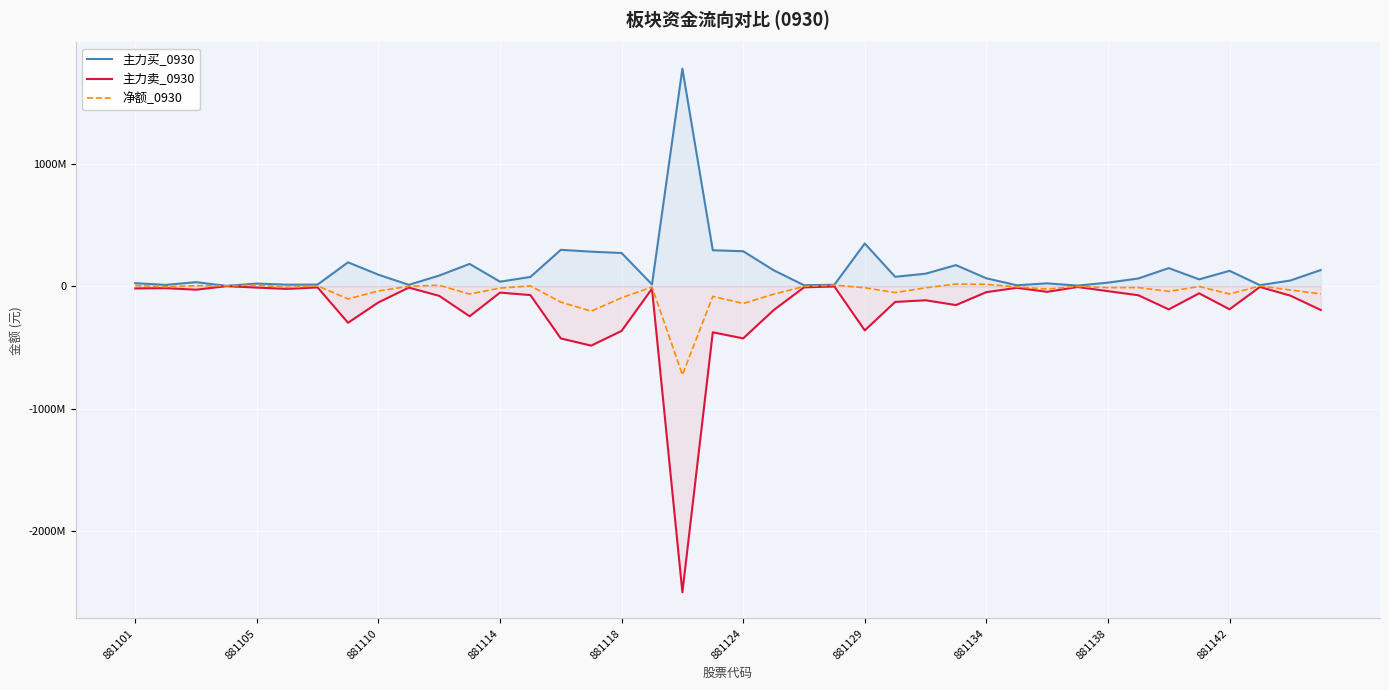

What is the difference between the 净额_0930 values at 881110 and 29?

10105409